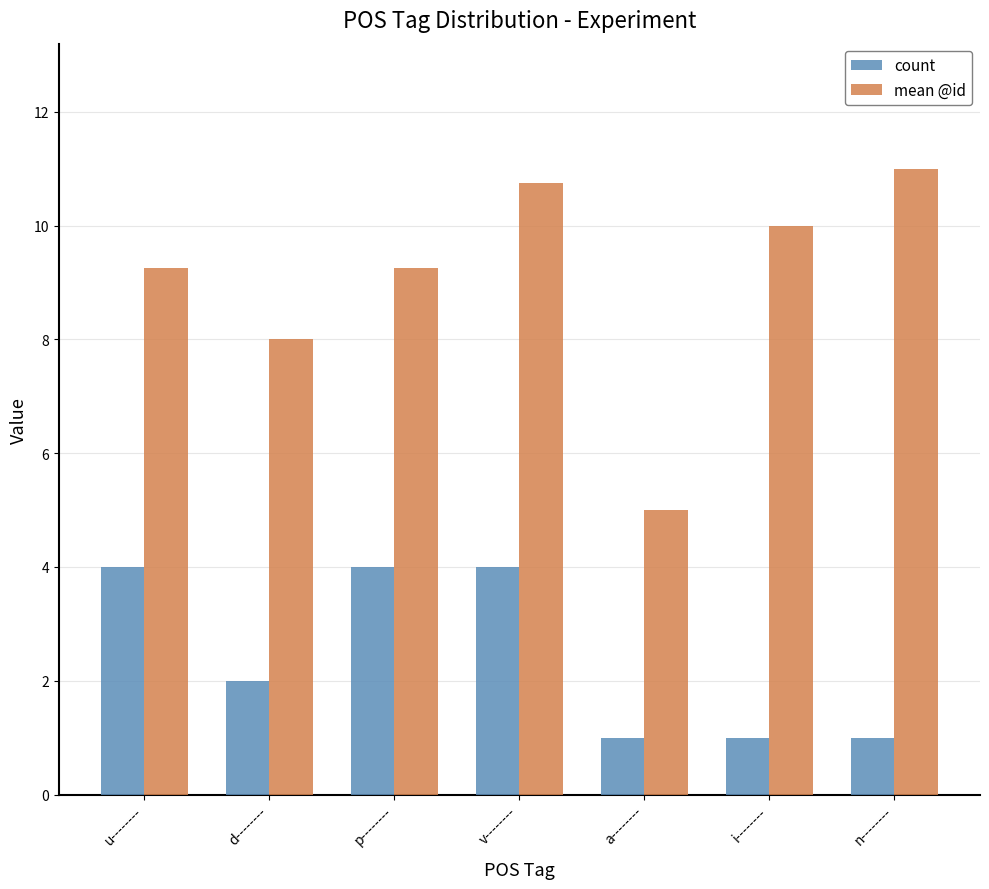

At which label is count closest to 2?

d--------